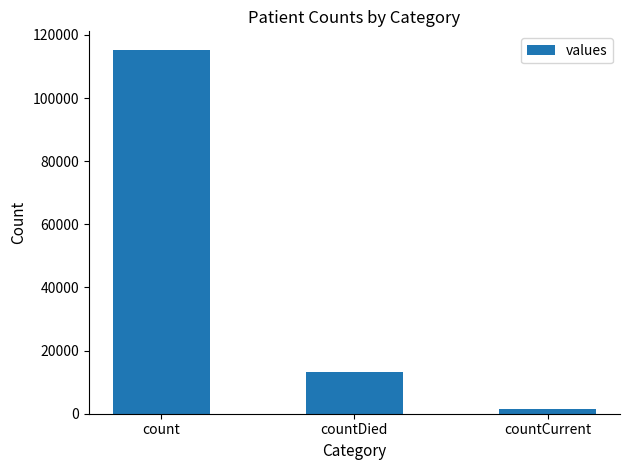

What is the smallest value displayed?

1383